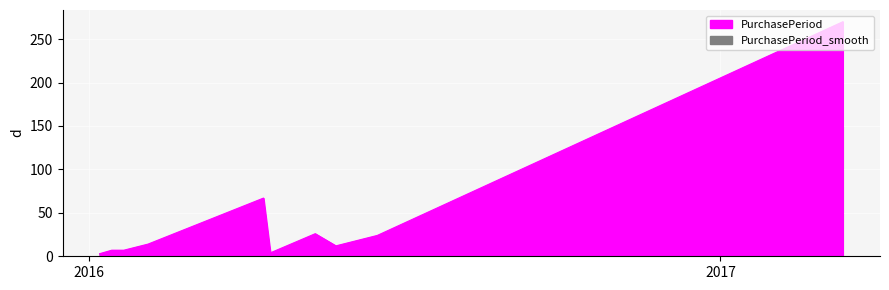

True or false: the data shows 20.8 at 2016-05-11.

False